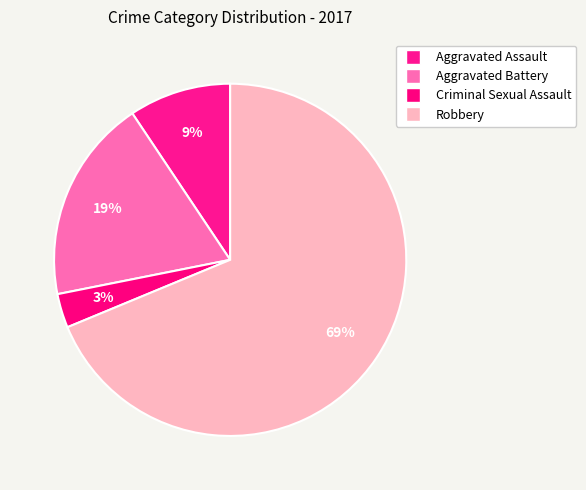

Count the number of slices in the pie.

4